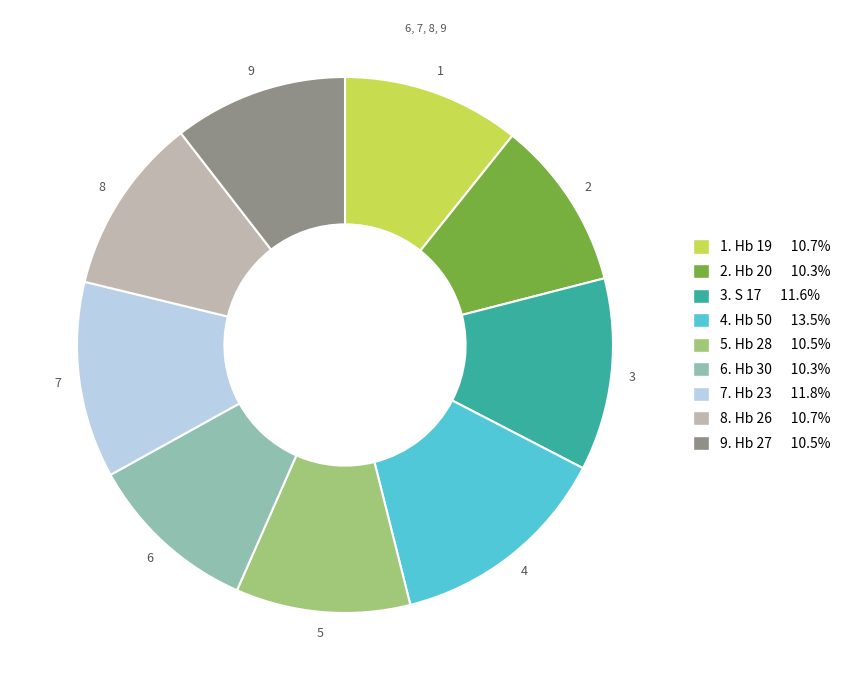

Is there a majority slice in this chart?

No